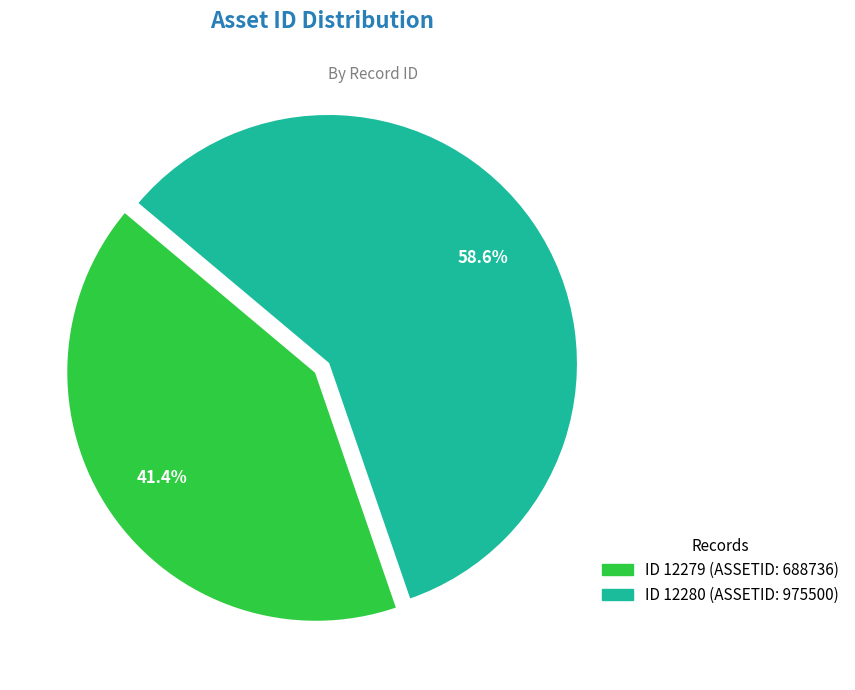

Is there any slice that represents more than half of the pie?

Yes